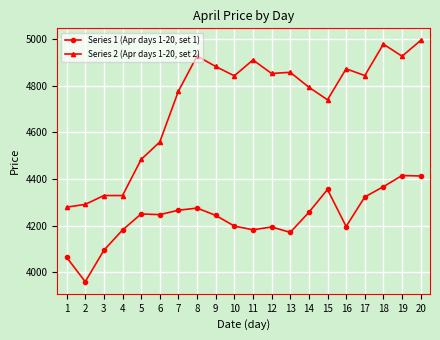

Which series has the largest total across all categories?

Series 2 (Apr days 1-20, set 2)